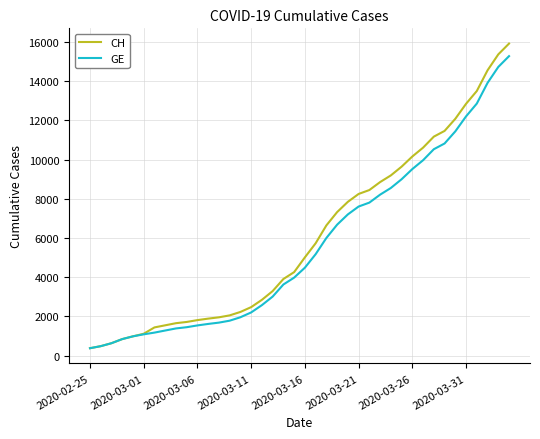

What are all the series names shown in the legend?

CH, GE